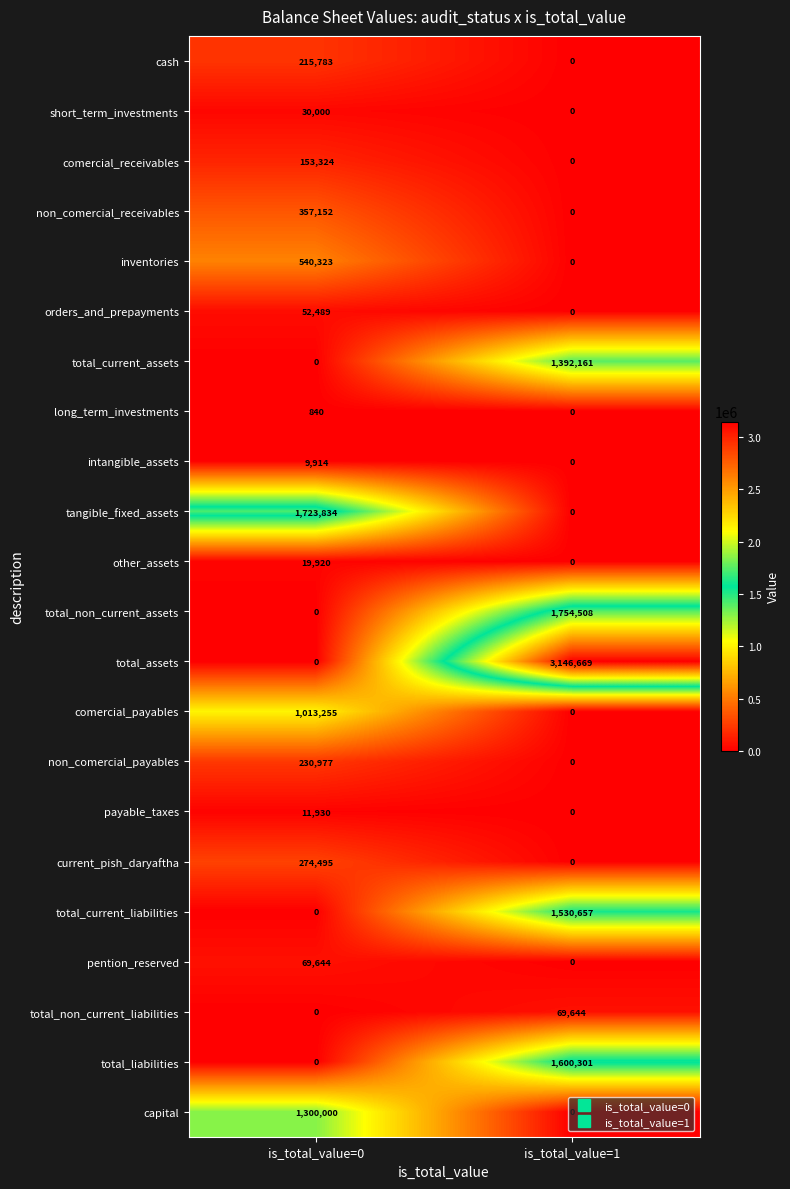

How many distinct data groups are displayed?

22